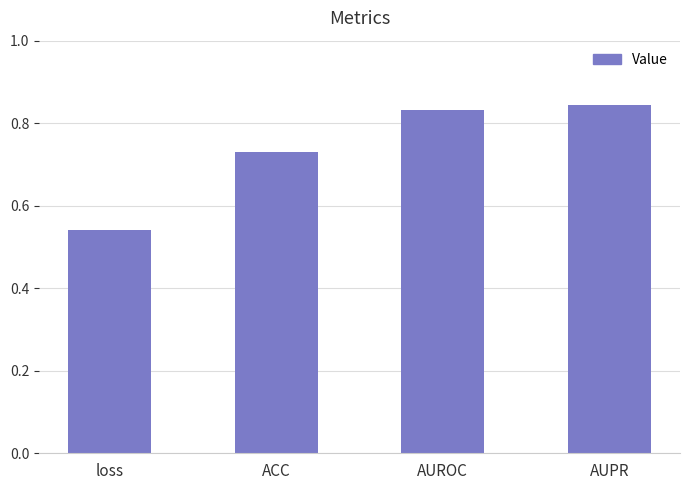

What is the change in value from ACC to AUPR?

+0.1